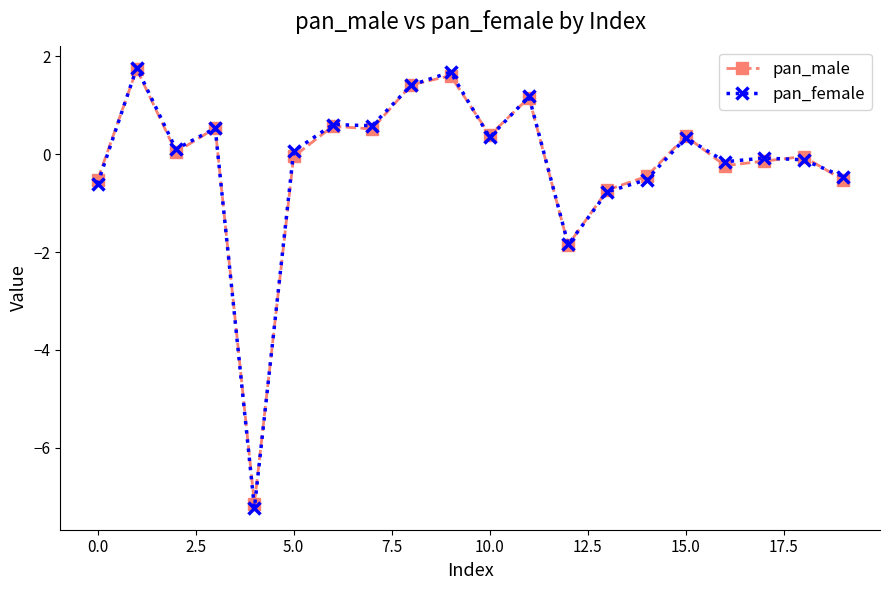

In pan_female, how many points are higher than both neighbors (excluding endpoints)?

7